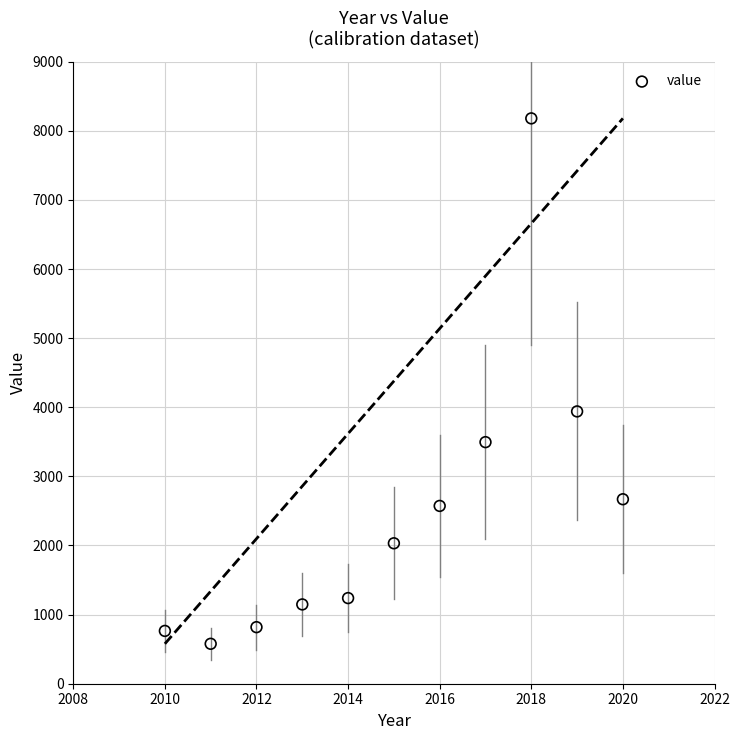

What is the average X value?

2015.0